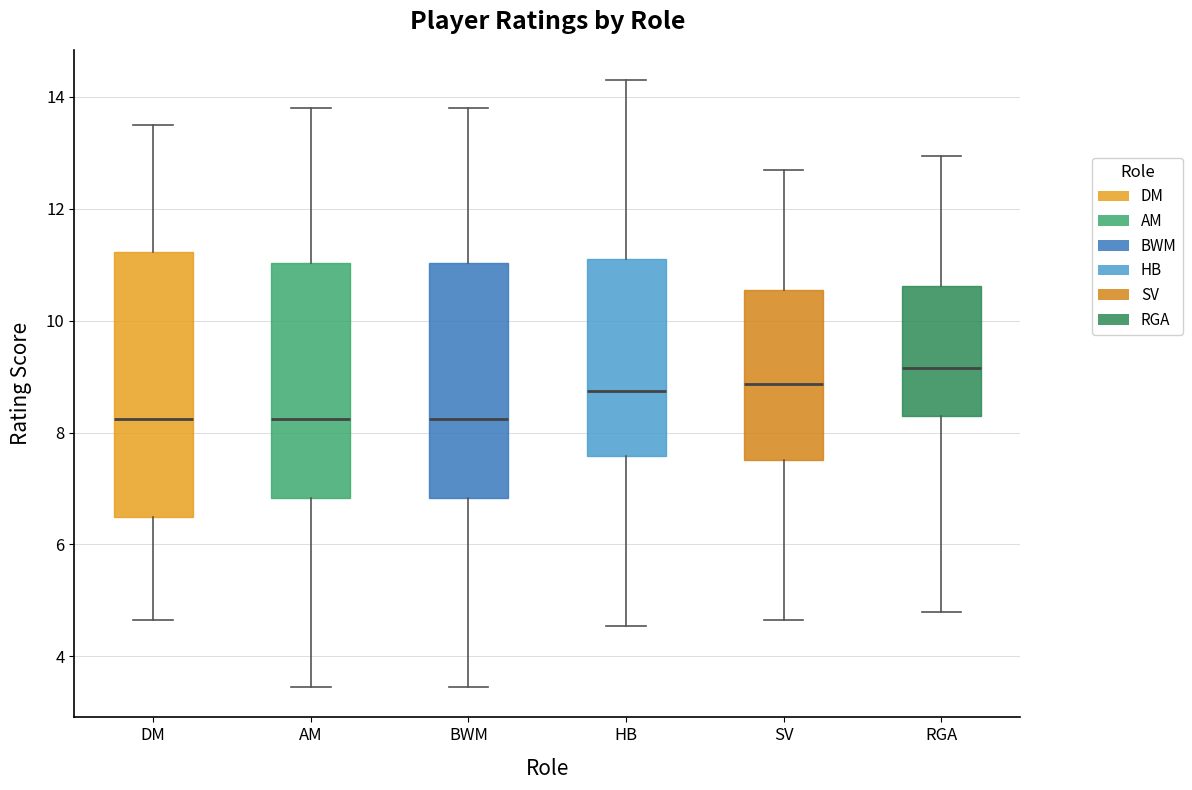

Reading left to right, transcribe this box plot: for each box, give where its median line is, the range the box spans, and where its two whiskers end, as read against the y-axis. The values are not printed on the chart, so give them approximately, as read against the axis.

DM: median 8.2, box 6.4 to 11.2, whiskers 4.6 to 13.6
AM: median 8.2, box 6.8 to 11.0, whiskers 3.4 to 13.8
BWM: median 8.2, box 6.8 to 11.0, whiskers 3.4 to 13.8
HB: median 8.8, box 7.6 to 11.2, whiskers 4.6 to 14.4
SV: median 8.8, box 7.6 to 10.6, whiskers 4.6 to 12.8
RGA: median 9.2, box 8.2 to 10.6, whiskers 4.8 to 13.0